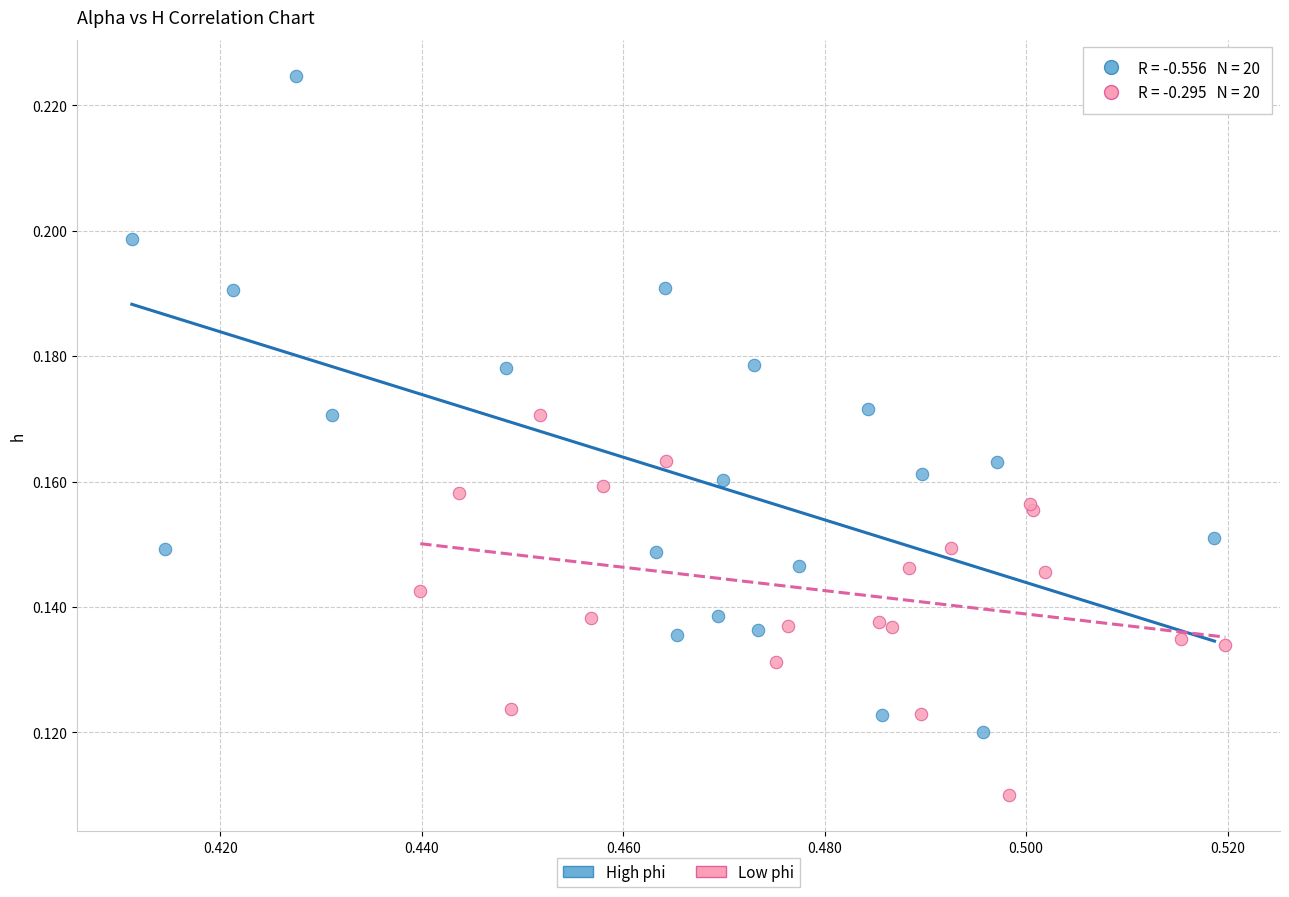

Which series reaches the maximum Y coordinate?

High phi